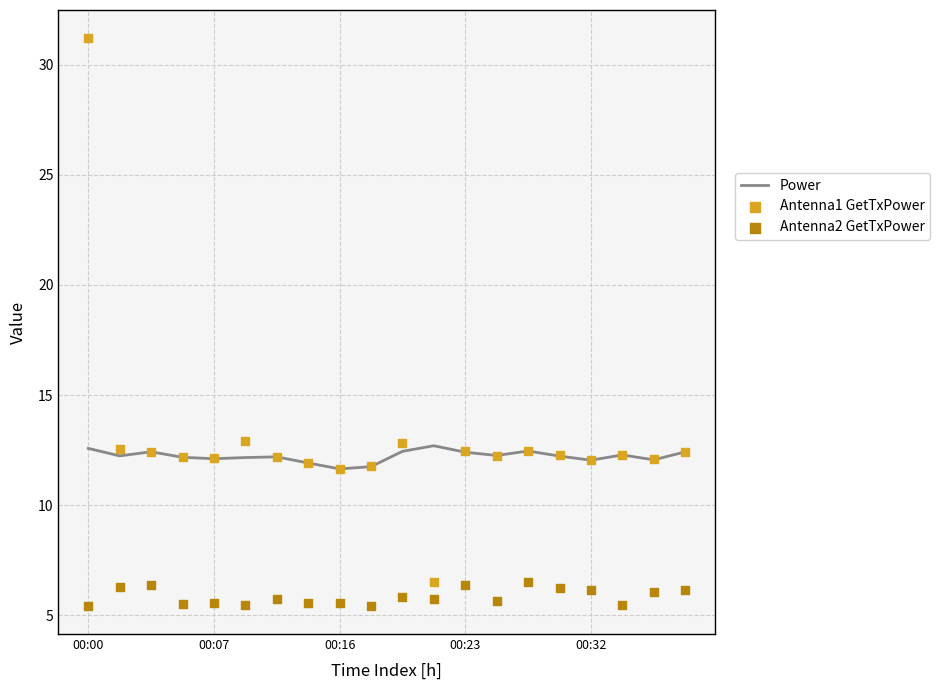

At how many categories does at least one series exceed 29?

1